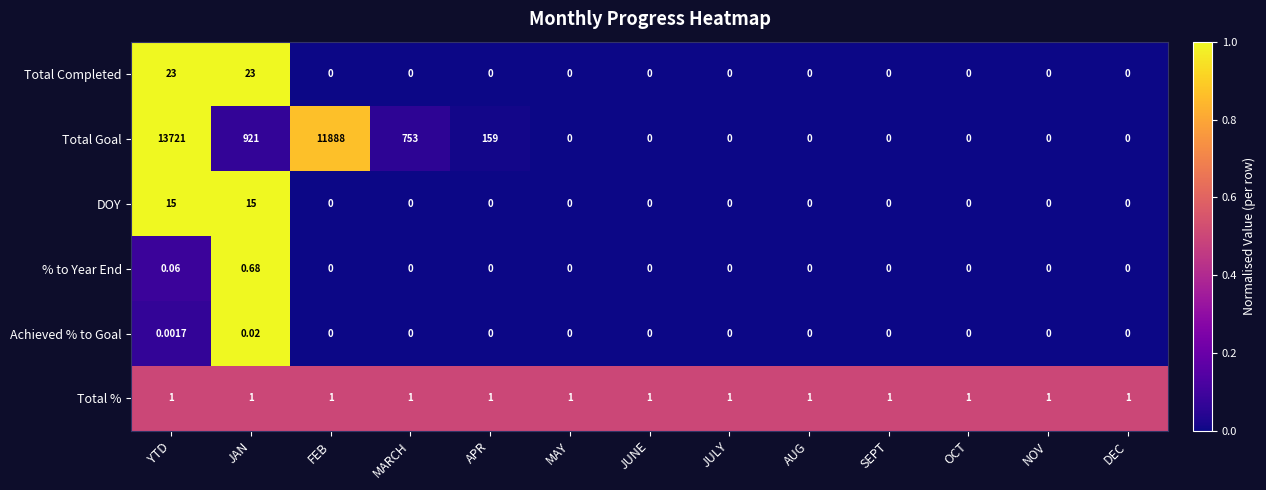

At YTD, list the series in order from largest to smallest.

Total Goal, Total Completed, DOY, Total %, % to Year End, Achieved % to Goal